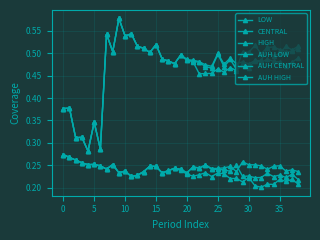

True or false: HIGH has more than 1 interior local peaks.

True